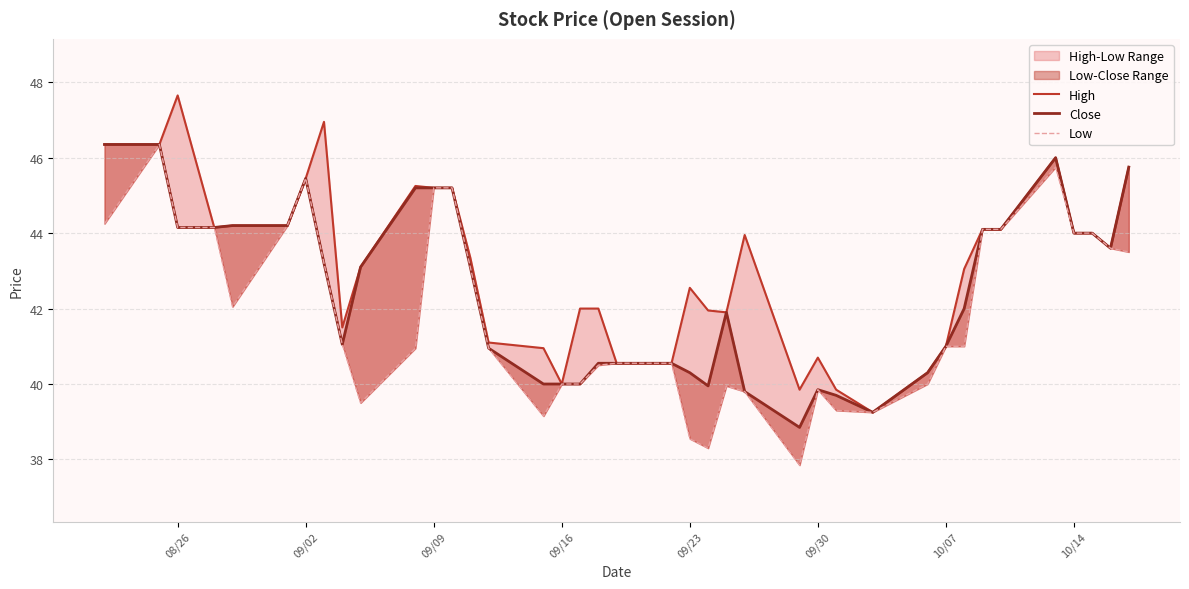

How many interior local peaks does the Close series have?

4